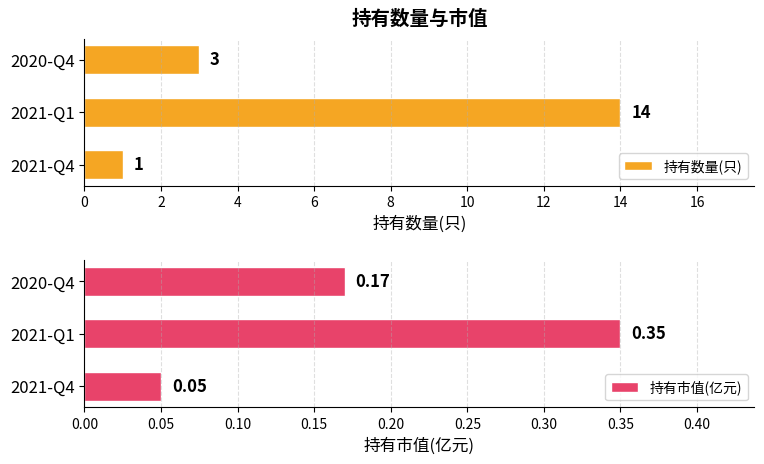

Reading left to right, list all the values displayed in this chart.

持有数量(只): 1.0	14.0	3.0
持有市值(亿元): 0.1	0.3	0.2